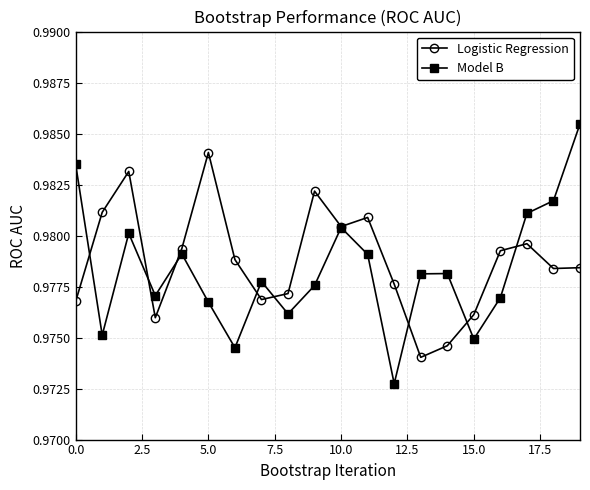

How many interior local peaks does the Logistic Regression series have?

5